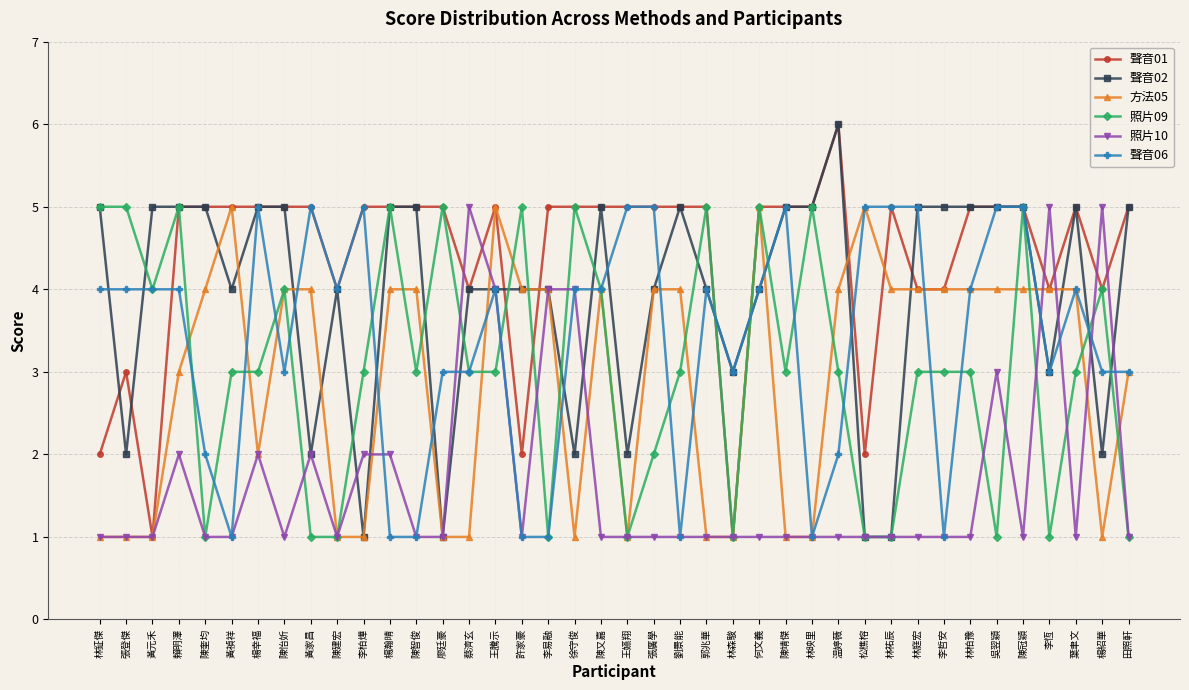

What is the approximate value of 方法05 at 葉聿文?

4